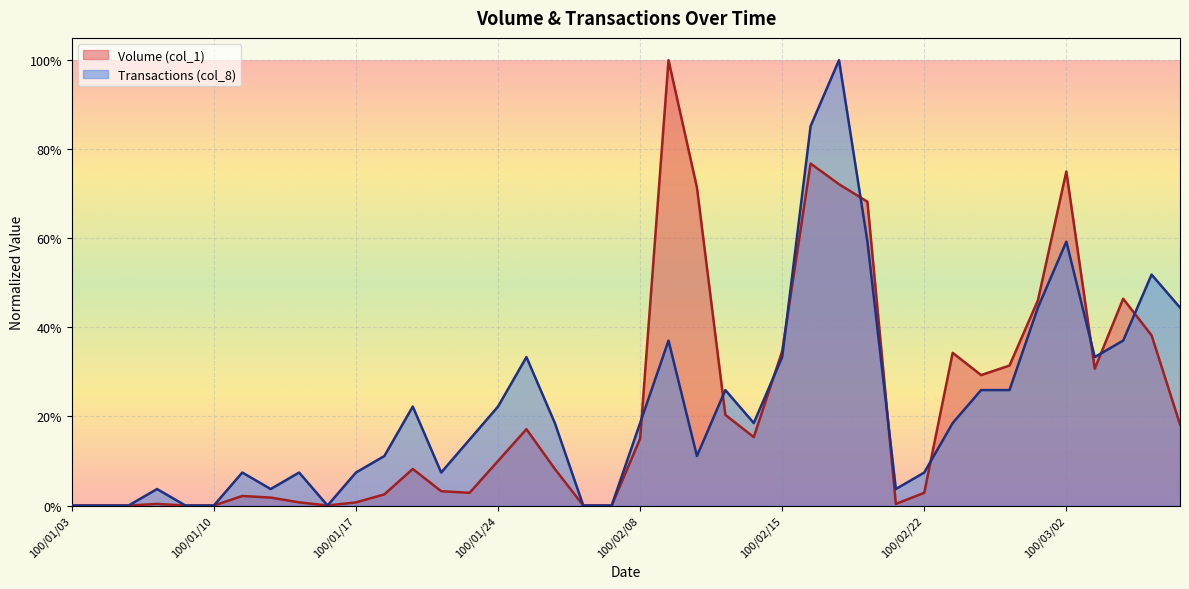

What is the label of the 29th point from the left?

100/02/18